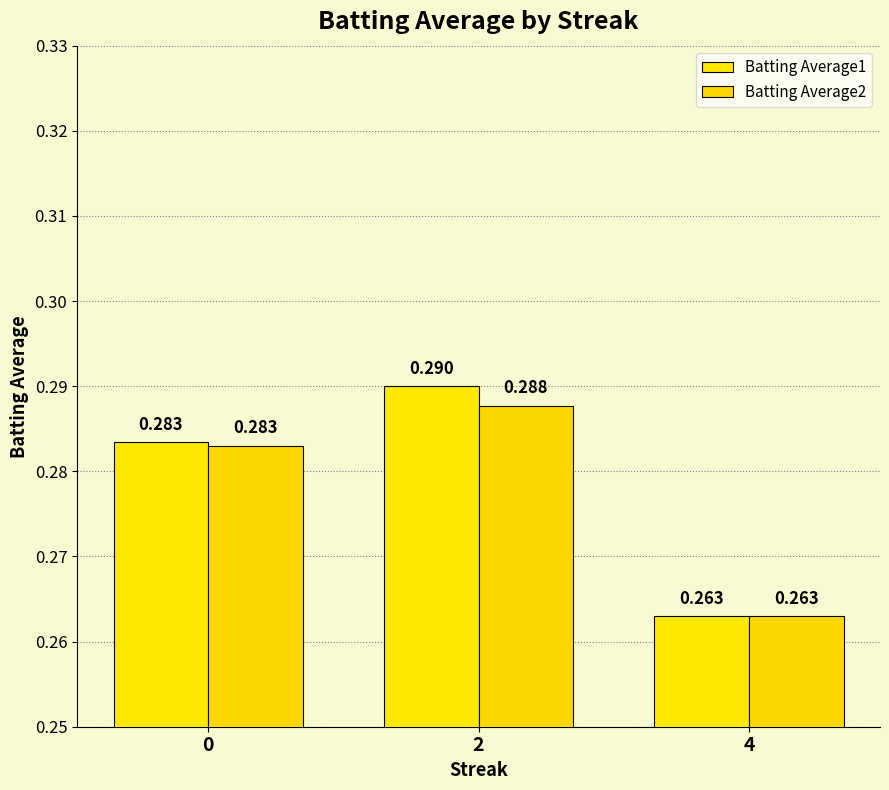

Reading right to left, transcribe all the data shown in this chart.

Batting Average1: 0.3	0.3	0.3
Batting Average2: 0.3	0.3	0.3